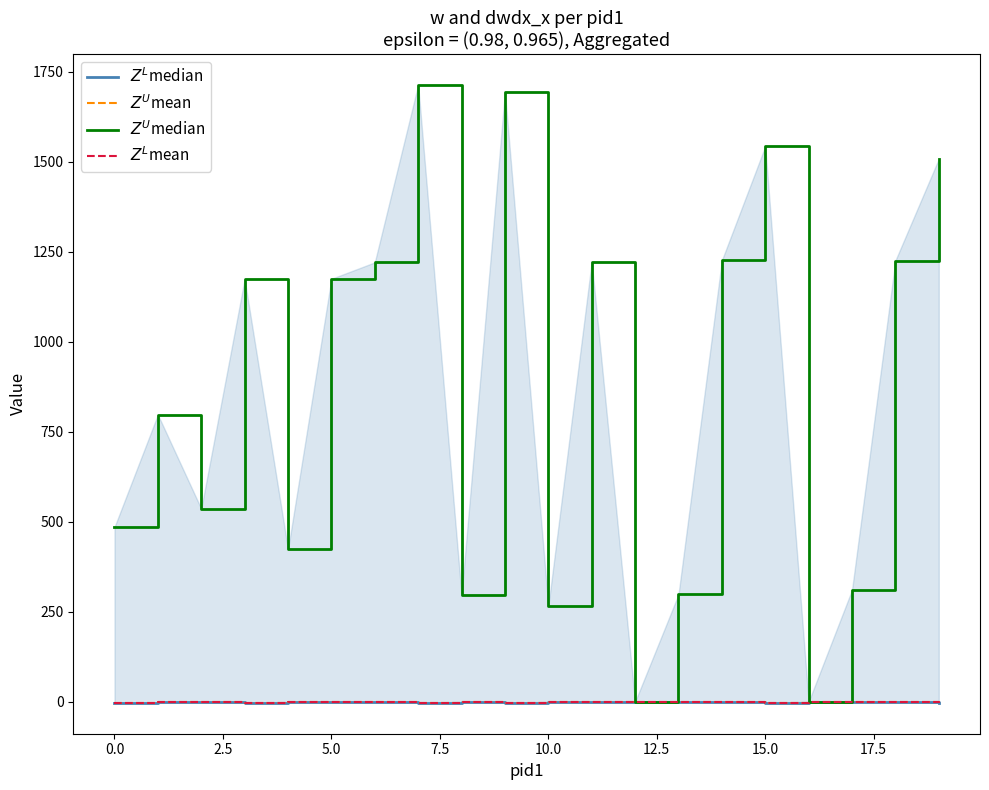

What is the approximate value of $Z^L$mean at 10?

-0.1